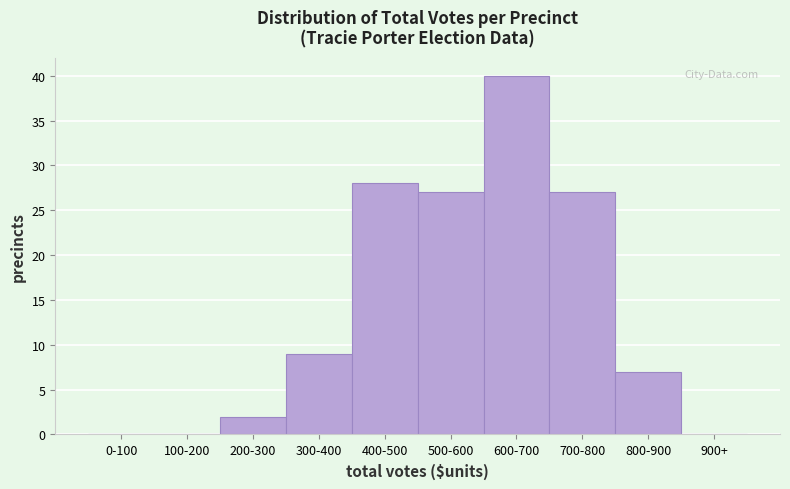

Reading right to left, transcribe all the data shown in this chart.

900+=0	800-900=7	700-800=27	600-700=40	500-600=27	400-500=28	300-400=9	200-300=2	100-200=0	0-100=0